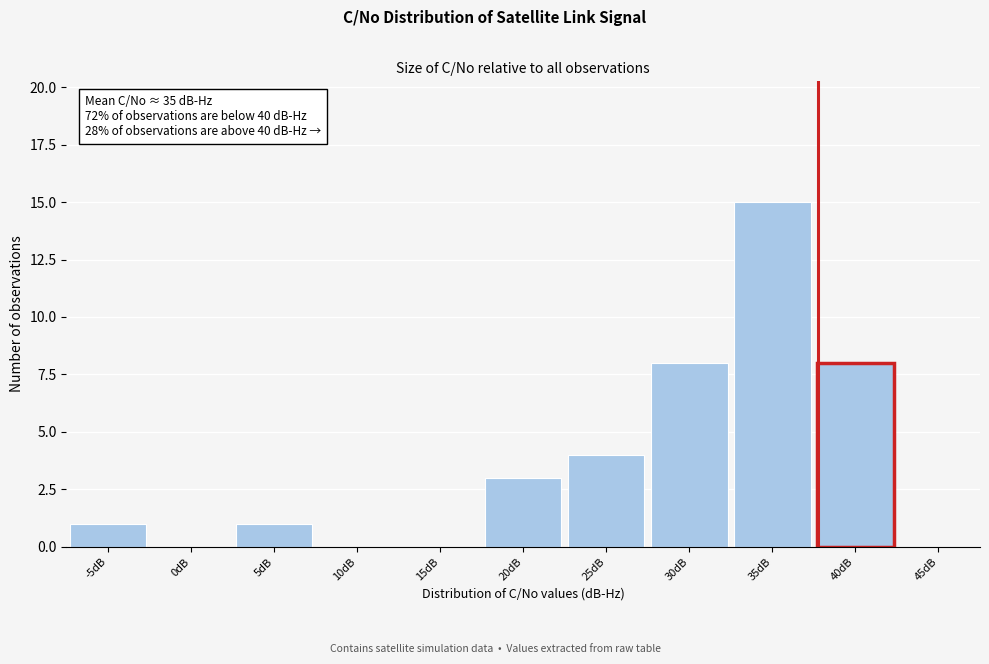

Reading right to left, transcribe all the data shown in this chart.

45dB=0	40dB=8	35dB=15	30dB=8	25dB=4	20dB=3	15dB=0	10dB=0	5dB=1	0dB=0	-5dB=1